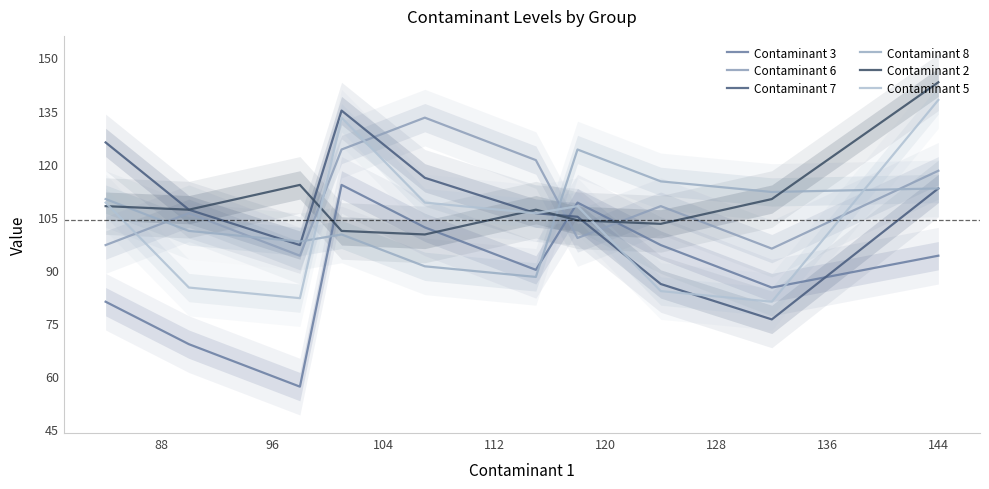

What is the approximate value of Contaminant 8 at 136, to the nearest 5?

115